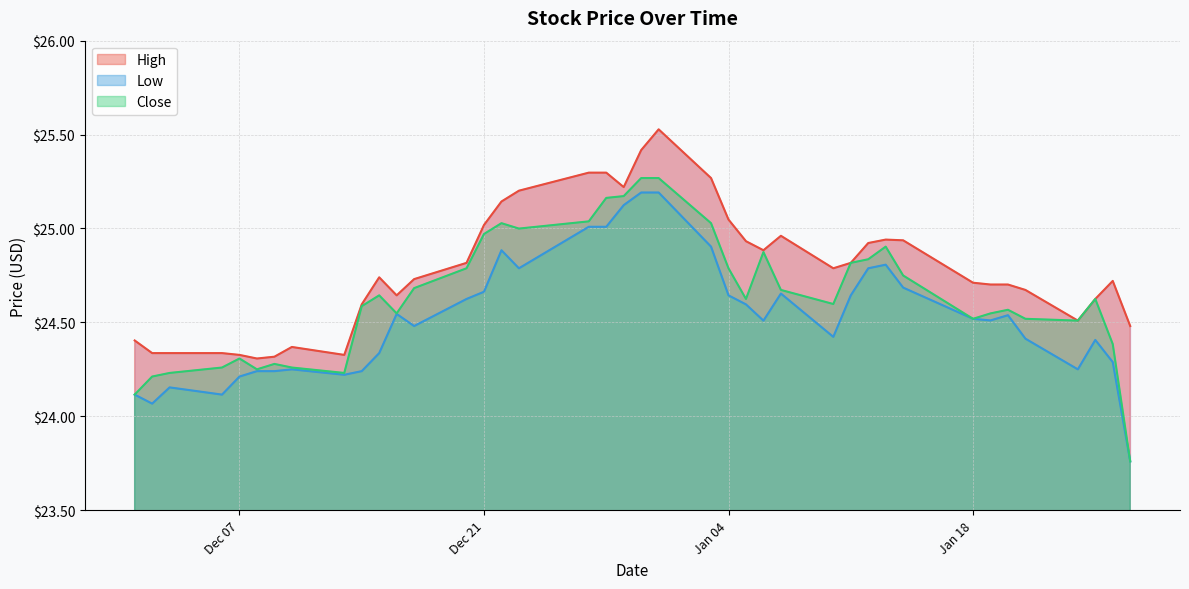

In High, how many points are lower than both neighbors (excluding endpoints)?

8